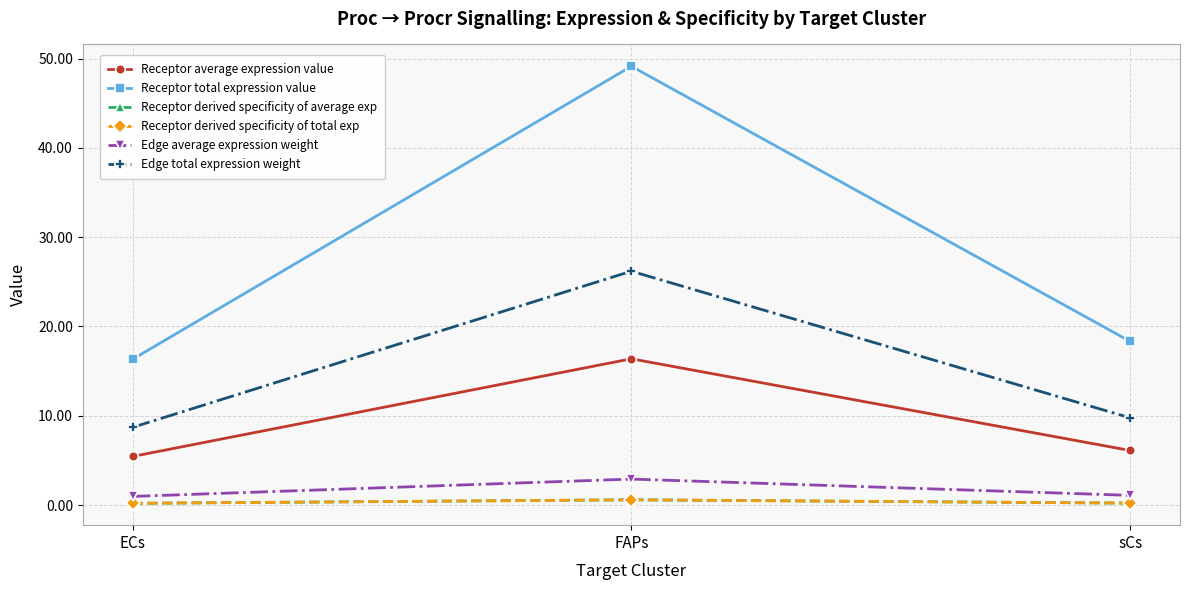

Does the chart have visible grid lines?

Yes